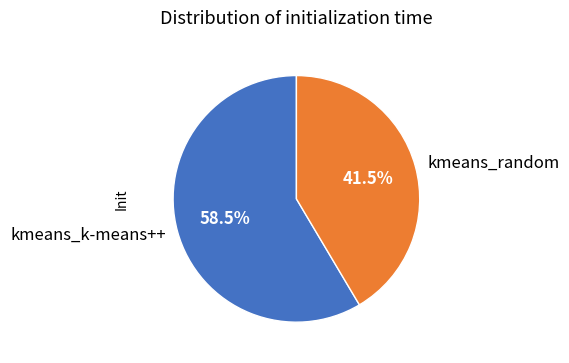

To the nearest percent, what is the difference between the kmeans_k-means++ and kmeans_random slice percentages?

17%